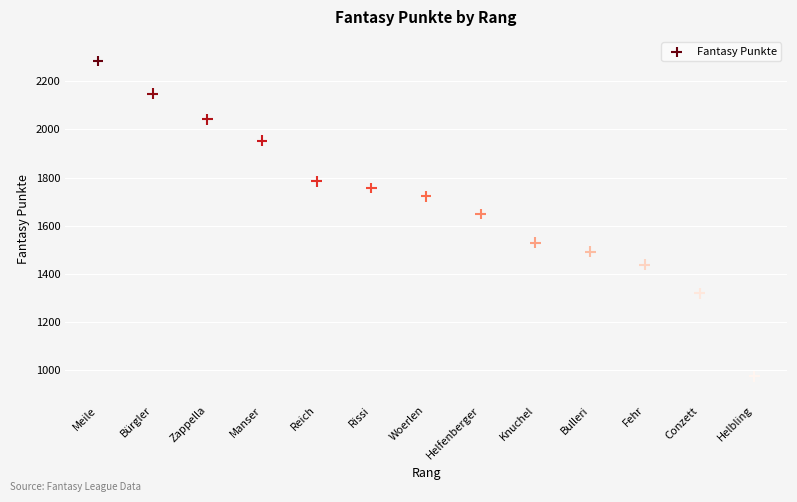

What is the range of Y values (max minus min)?

1309